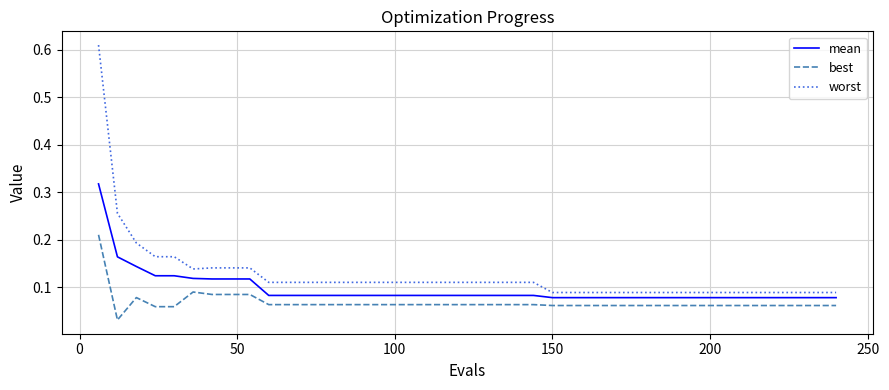

True or false: mean and worst intersect in this chart.

False